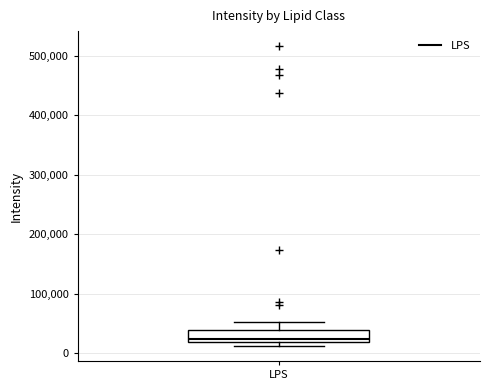

Read this box plot against the y-axis: the position of the median line, the range covered by the box, and the ends of both whiskers. The values are not printed on the chart, so give them approximately, as read against the axis.

median 20000 (just above the box's lower edge), box 20000 to 40000, whiskers 10000 to 50000